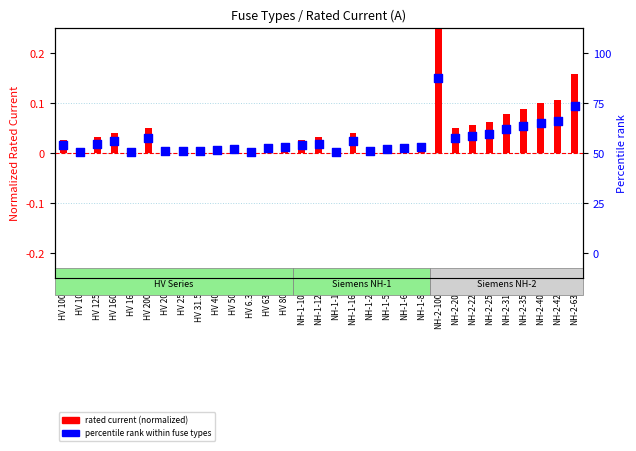

Which series has the widest spread of Y values?

rated_current_norm